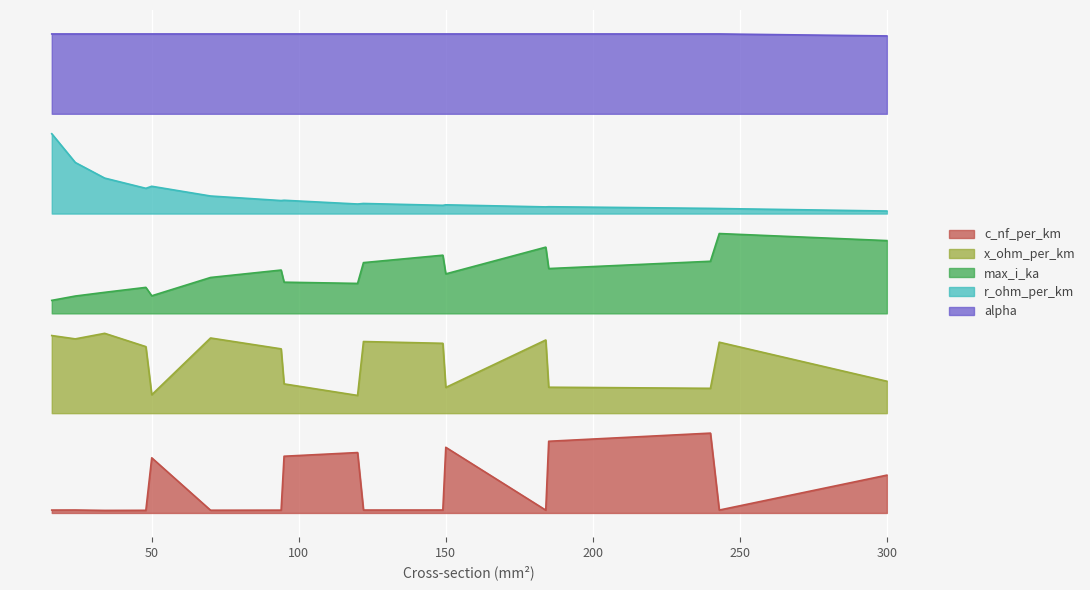

Rank the categories by x_ohm_per_km value from highest to lowest.

34, 16, 70, 24, 184, 122, 243, 149, 48, 94, 300, 95, 185, 150, 240, 50, 120